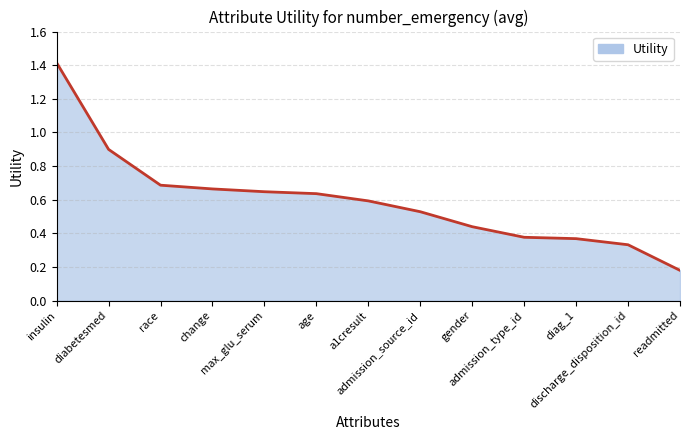

Does the chart display data point markers on the line(s)?

No